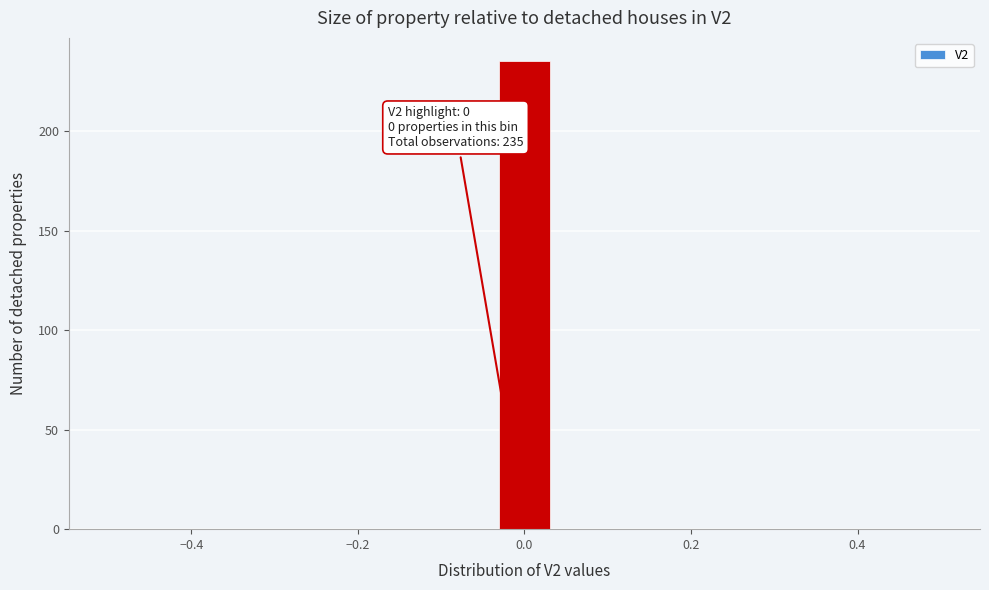

Read against the x-axis, roughly where is the centre of the tallest bar?

0.00